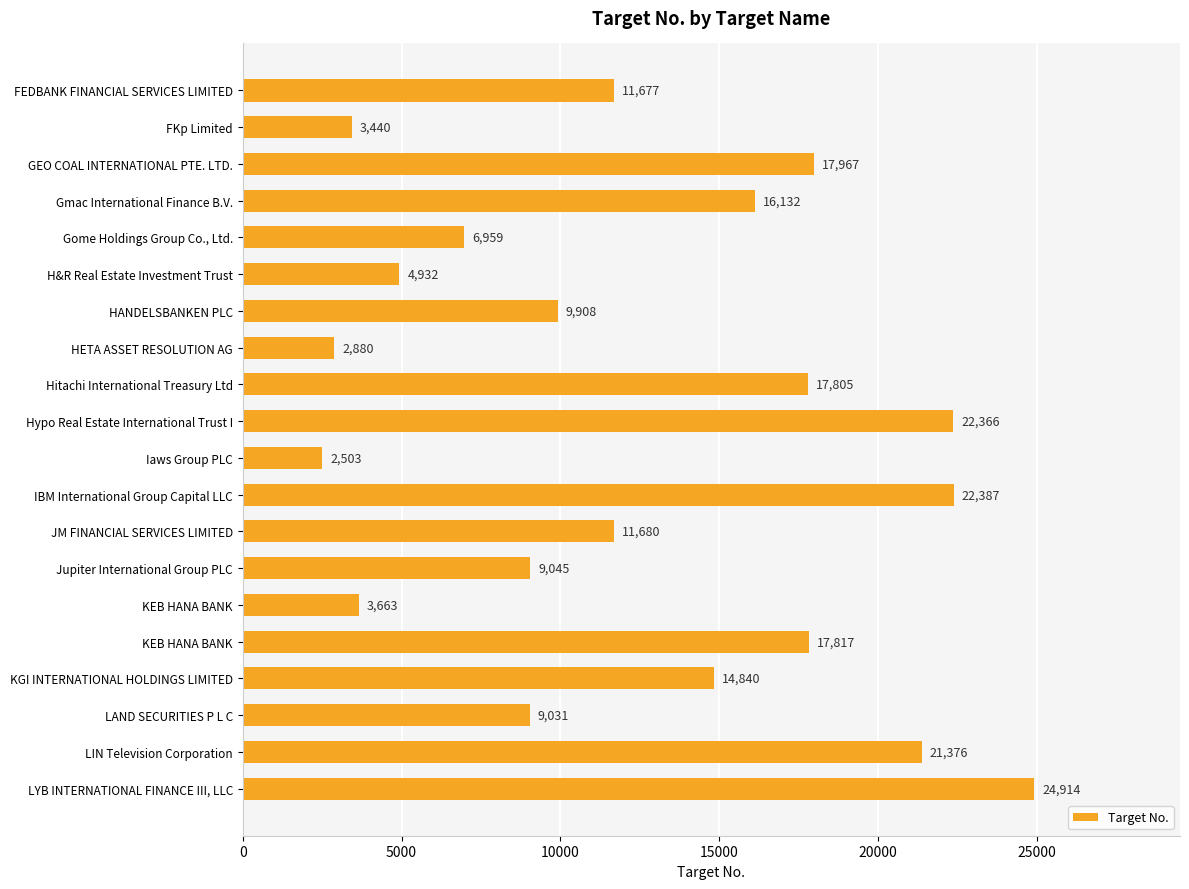

How many categories are shown in the chart?

20